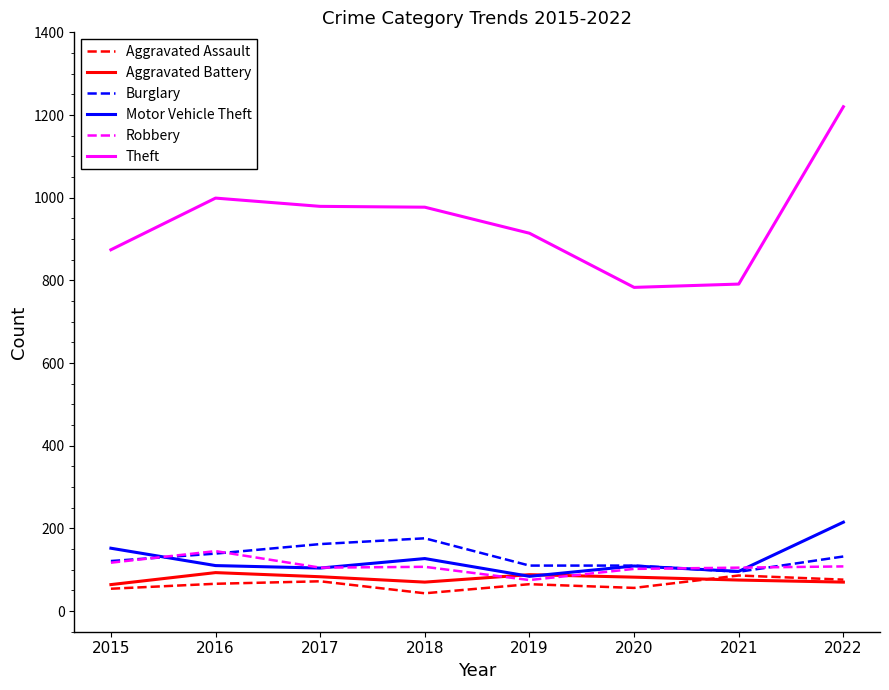

True or false: Motor Vehicle Theft has a value of 183 at 2016.

False